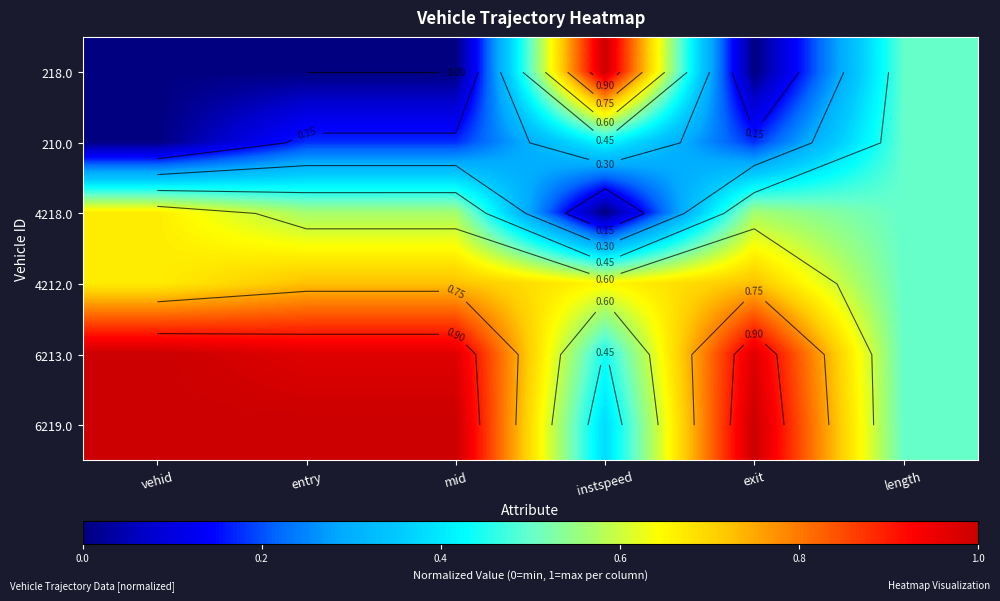

The 6213.0 series shows 0.7 at mid. True or false?

False